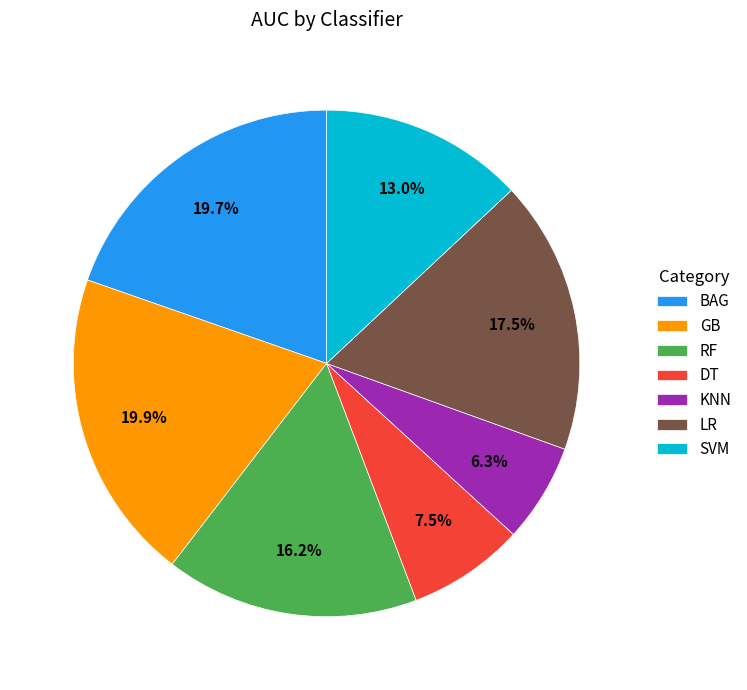

To the nearest percent, what is the difference between the largest and smallest slice percentages?

14%